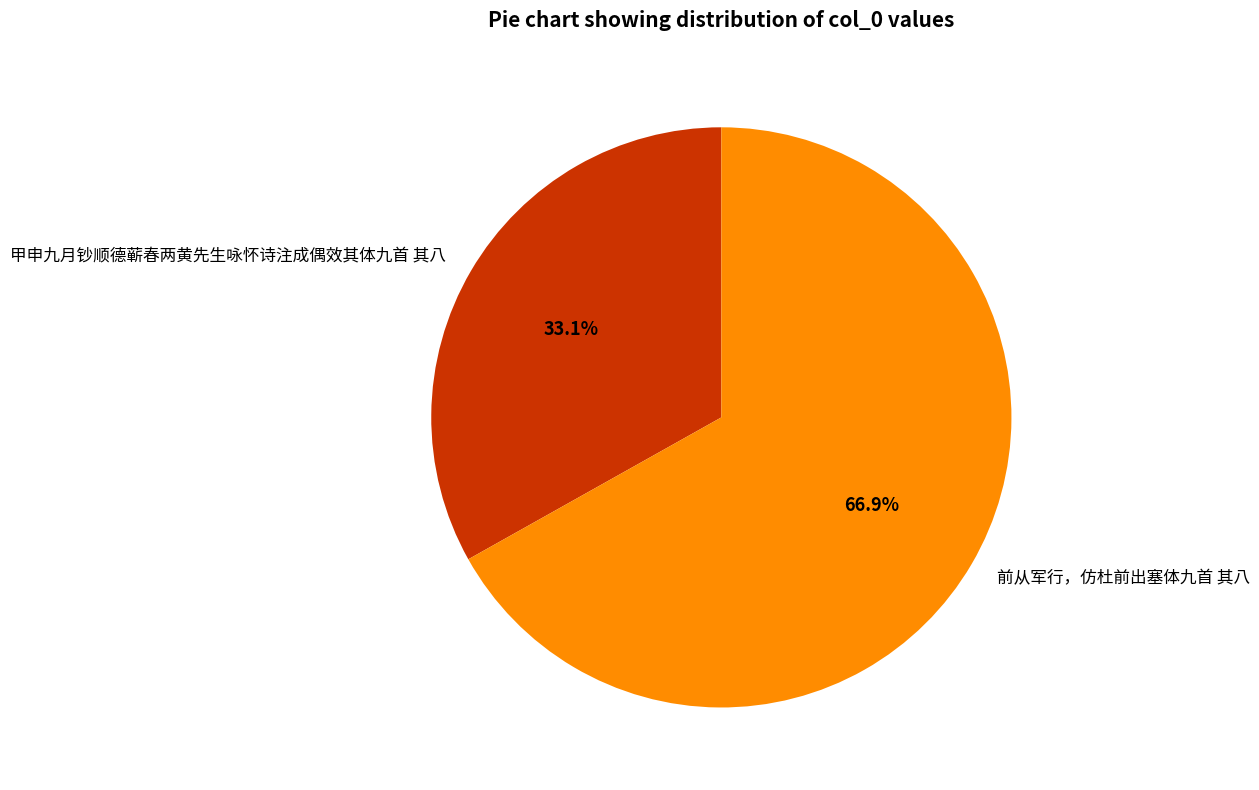

Which slice is the largest?

前从军行，仿杜前出塞体九首 其八